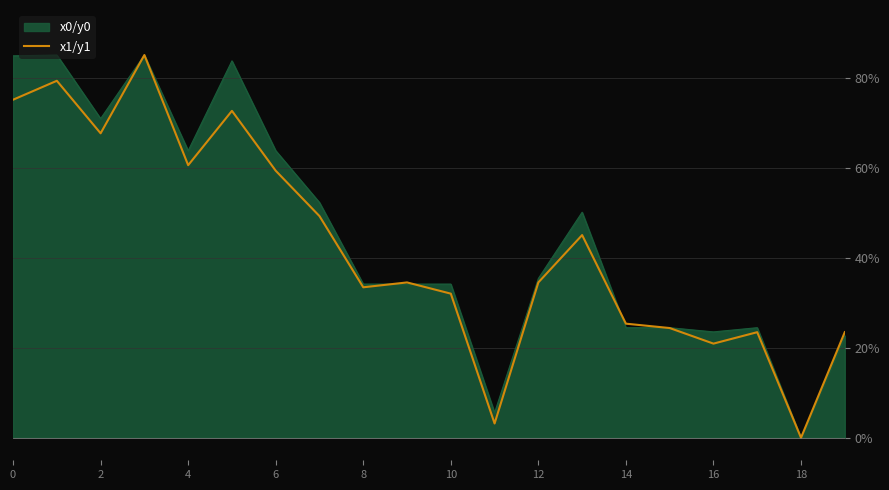

Does the chart have visible grid lines?

Yes